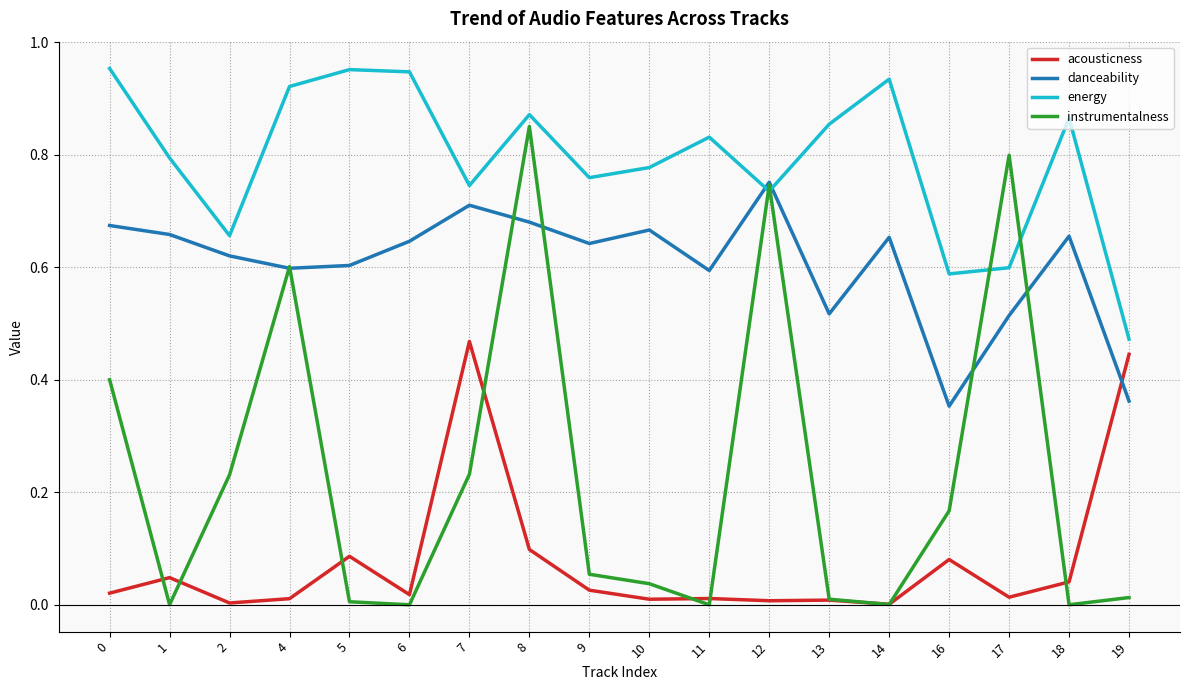

Is the value of energy at 4 greater than the value of danceability at 0?

Yes